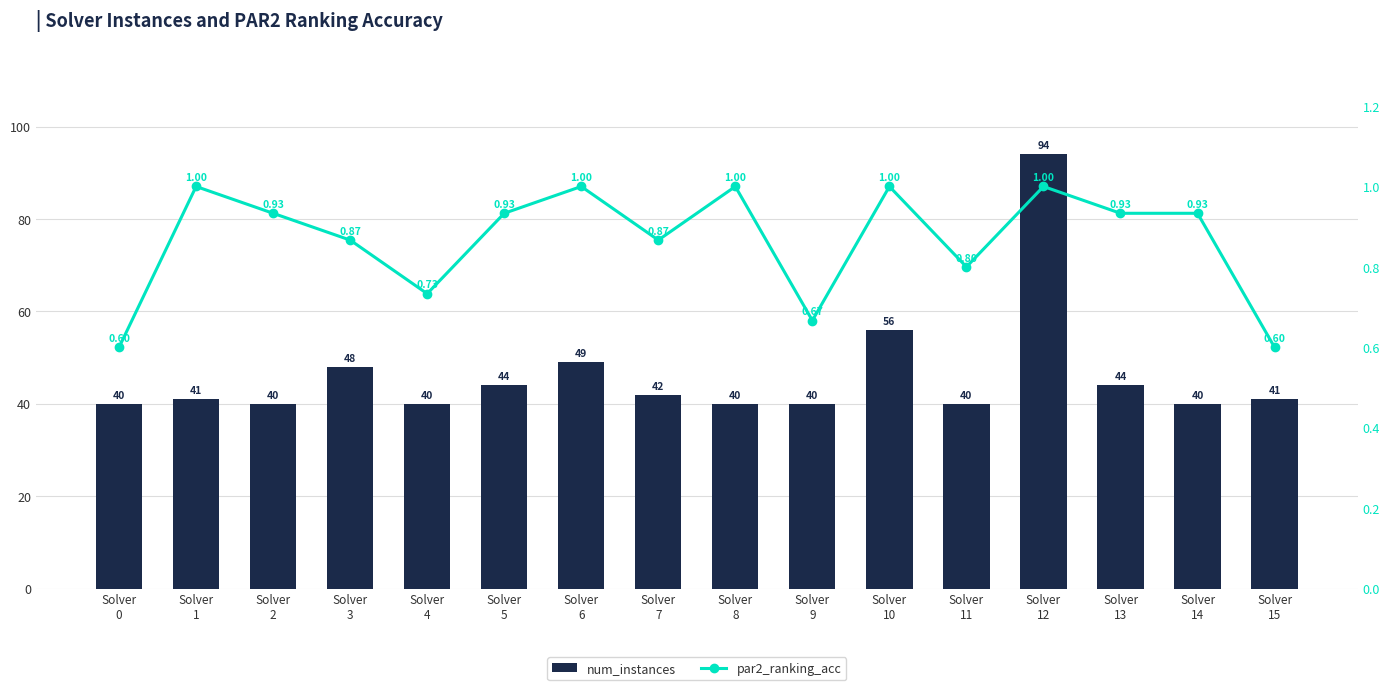

Rank the series by their average value, from highest to lowest.

num_instances, par2_ranking_acc